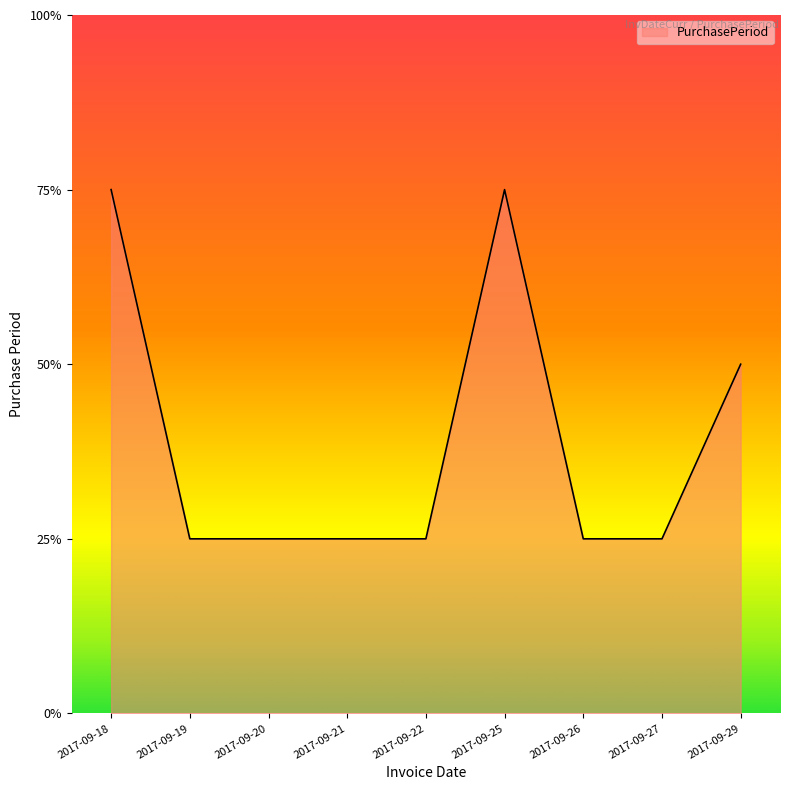

Approximately how many times larger is the value at 2017-09-25 compared to 2017-09-21?

3.0